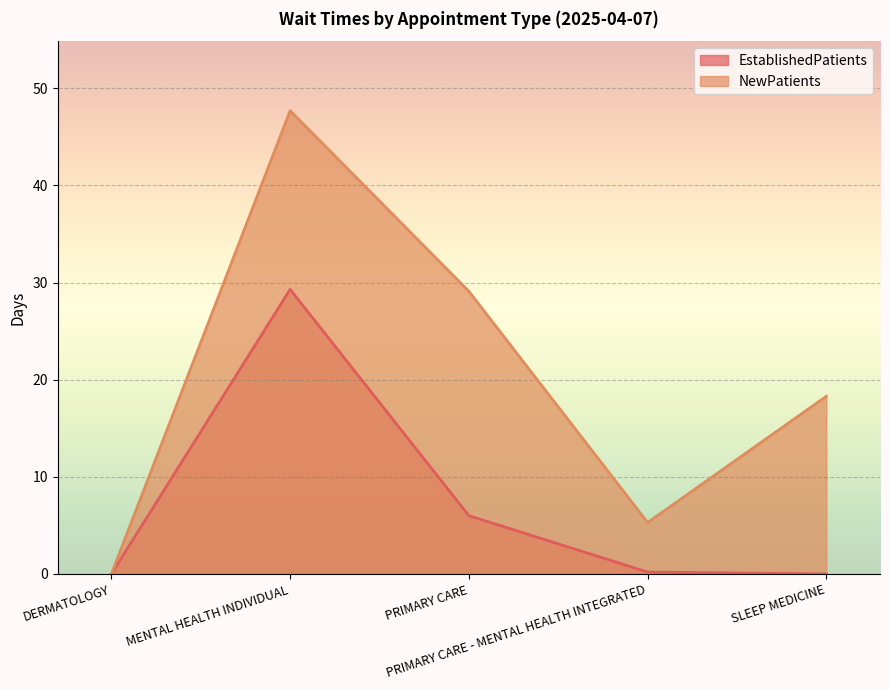

At how many categories does at least one series exceed 46?

1